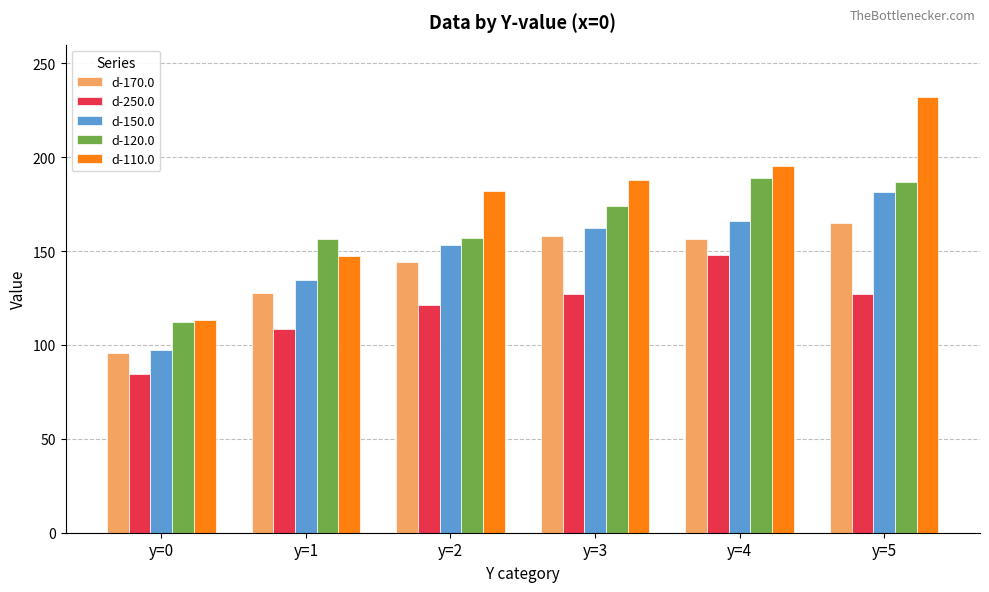

Are the bars horizontal?

No